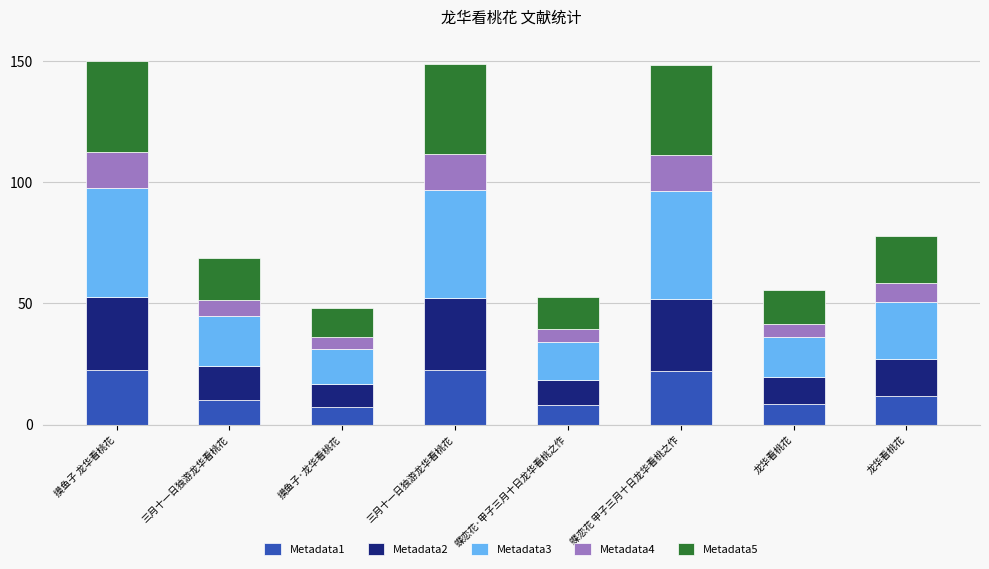

At which category is the sum across all series the highest?

摸鱼子 龙华看桃花